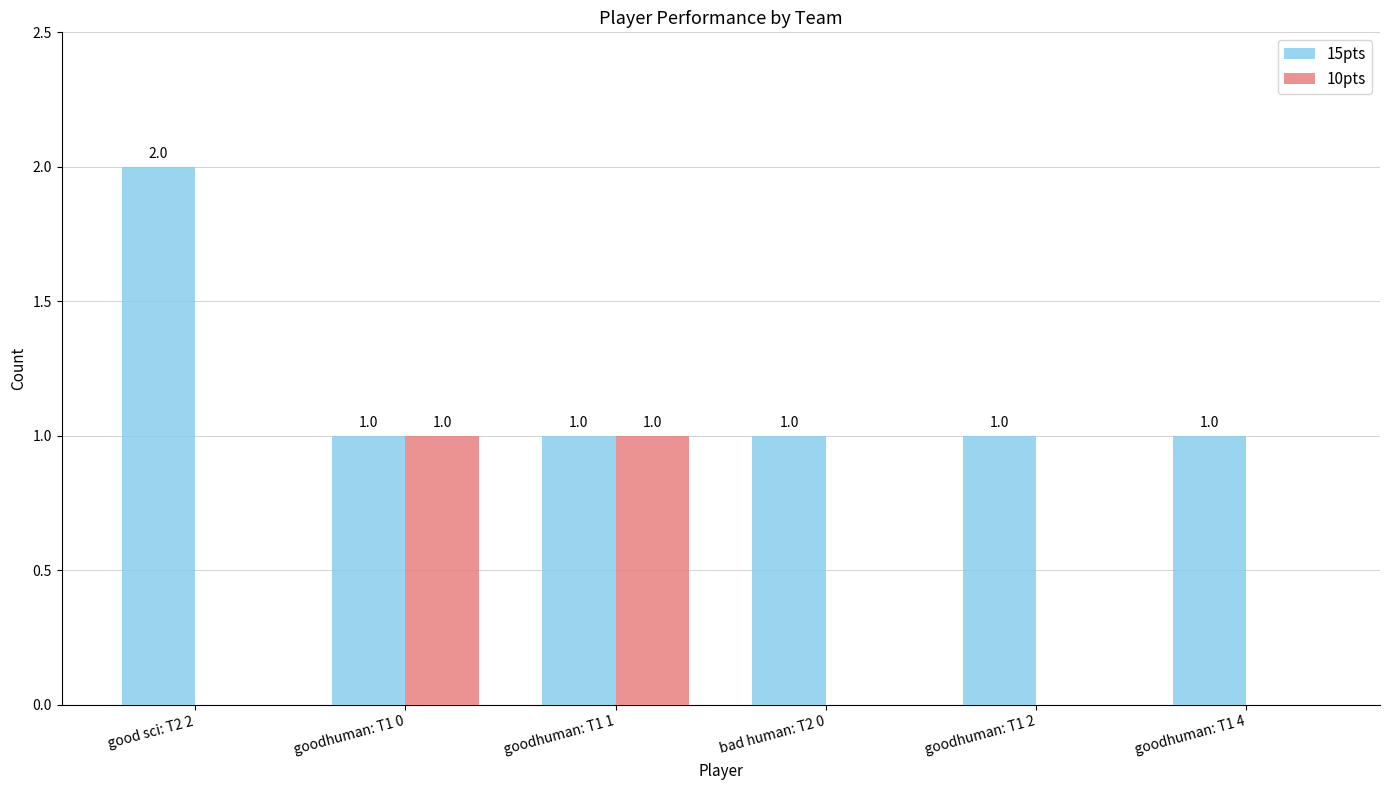

Which series has the largest total across all categories?

15pts